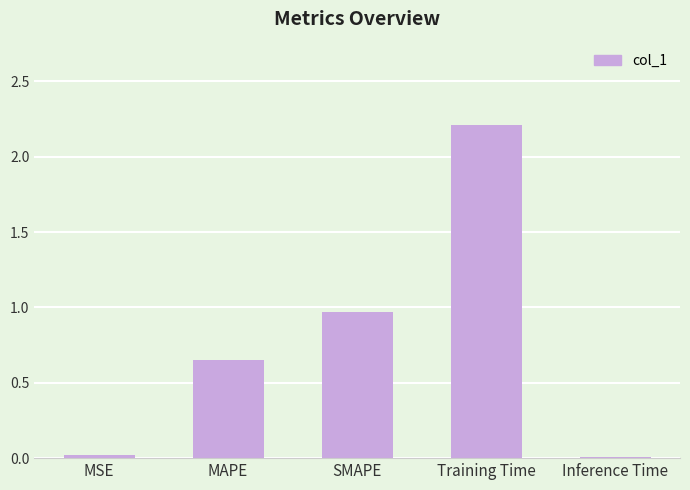

Between MSE and Training Time, which is larger?

Training Time